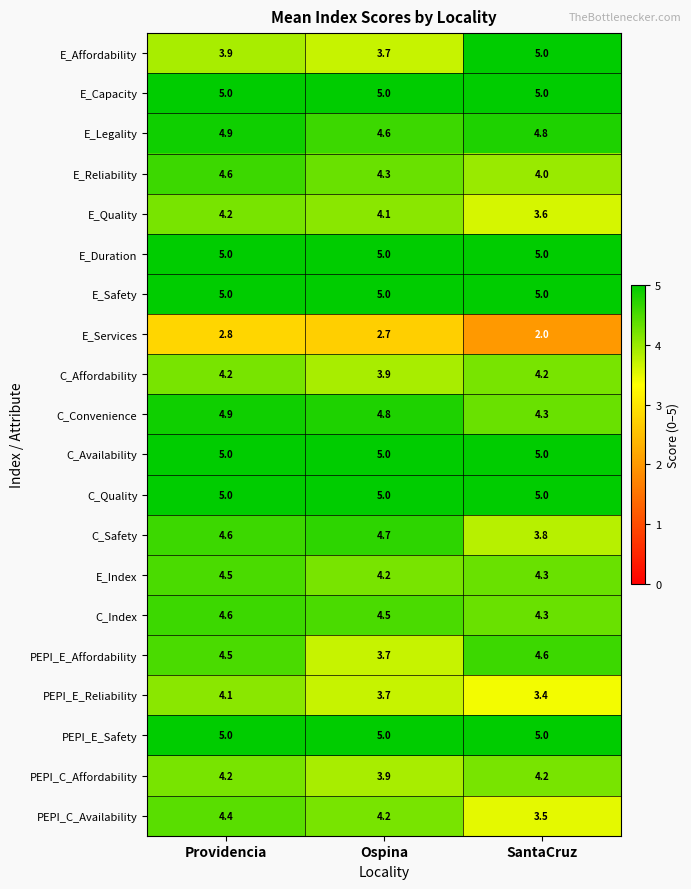

At which category is the sum across all series the highest?

Providencia